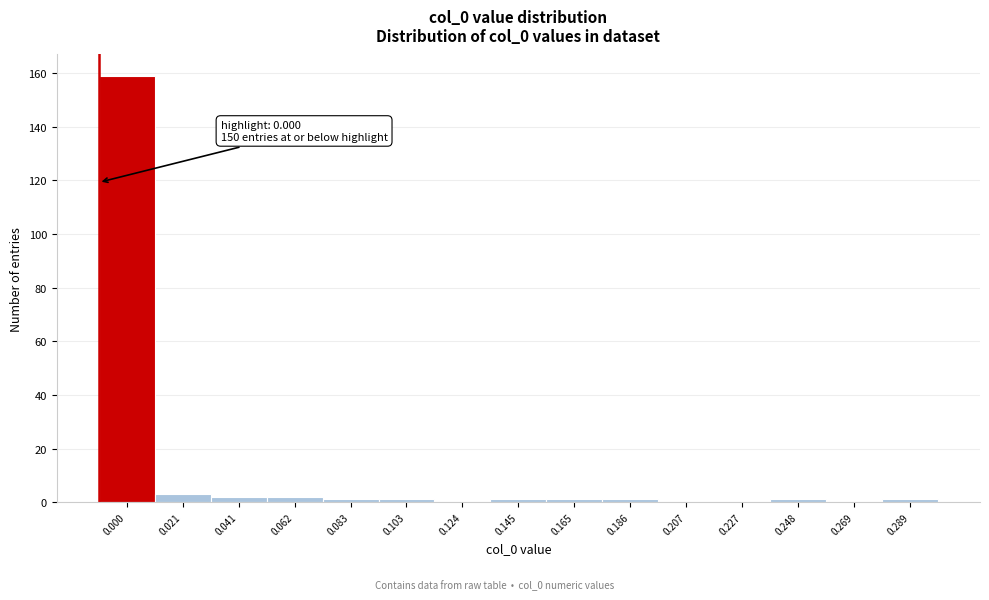

Reading right to left, transcribe all the data shown in this chart.

0.289=1	0.269=0	0.248=1	0.227=0	0.207=0	0.186=1	0.165=1	0.145=1	0.124=0	0.103=1	0.083=1	0.062=2	0.041=2	0.021=3	0.000=159